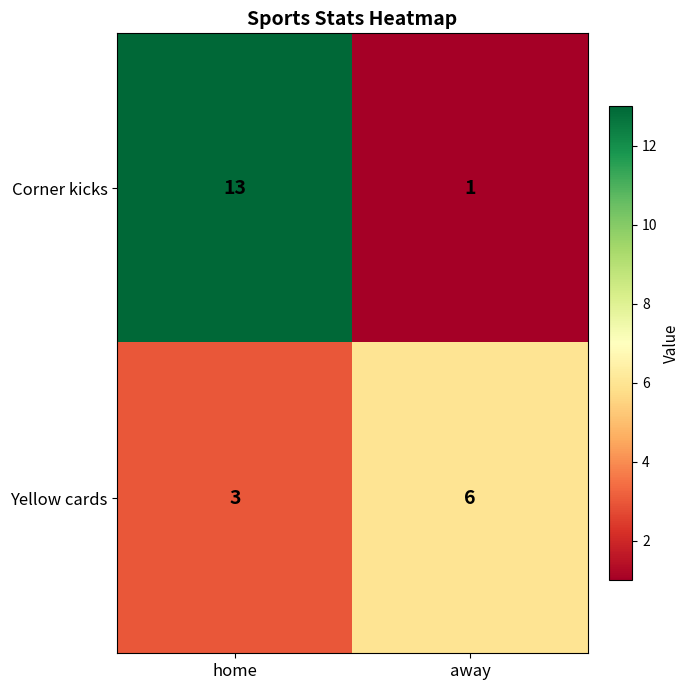

What value does the Corner kicks series have at home, to the nearest 5?

15